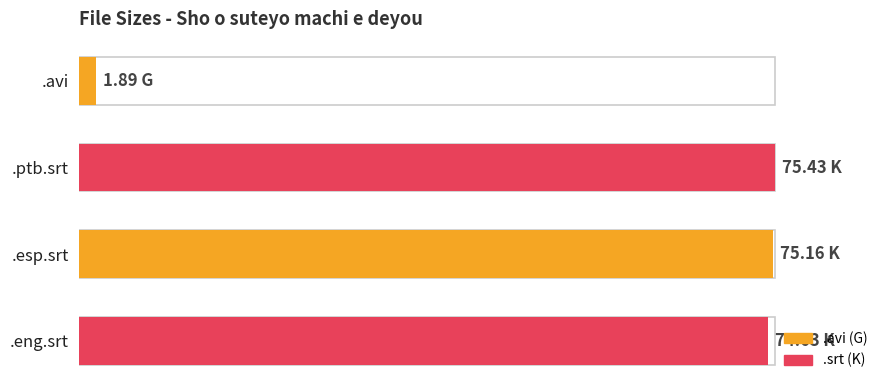

Are the bars horizontal?

Yes